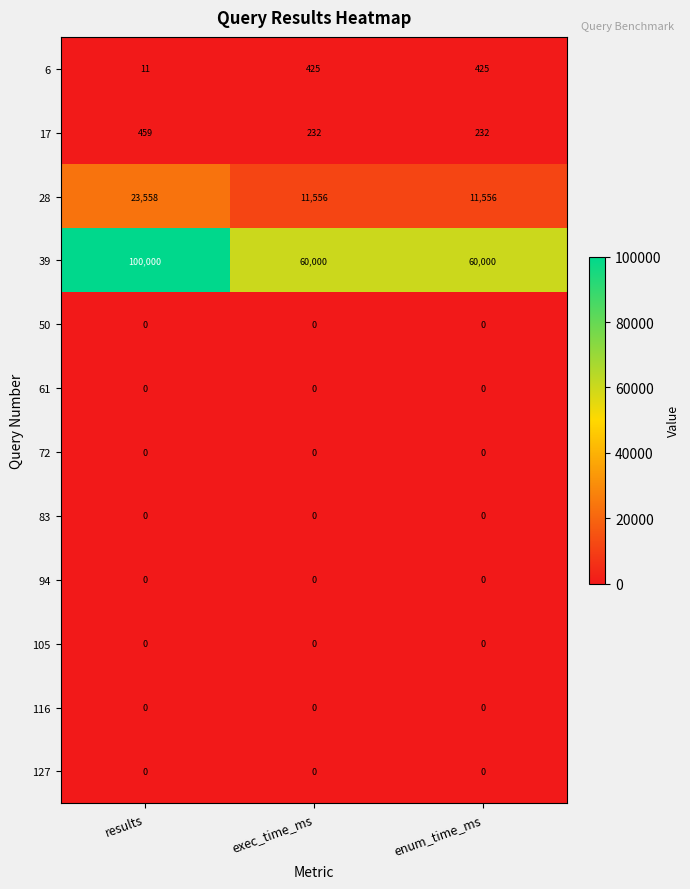

Is the value of 6 at exec_time_ms greater than the value of 61 at results?

Yes